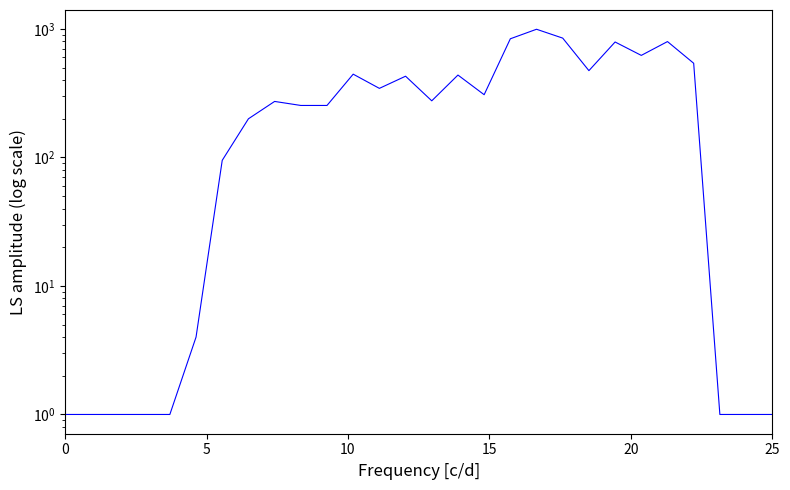

What is the smallest value displayed?

1.0